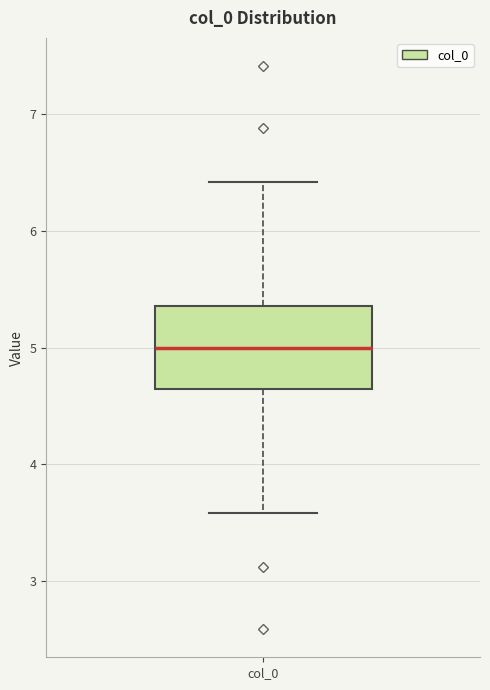

Read this box plot against the y-axis: the position of the median line, the range covered by the box, and the ends of both whiskers. The values are not printed on the chart, so give them approximately, as read against the axis.

median 5.0, box 4.6 to 5.4, whiskers 3.6 to 6.4